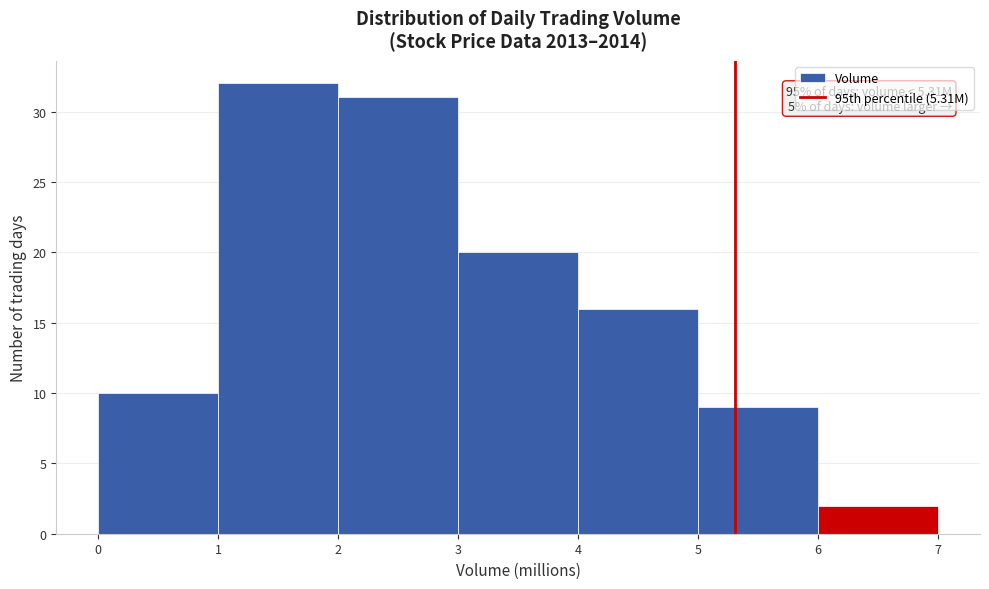

Over which range of the x-axis is the bar tallest?

1 to 2